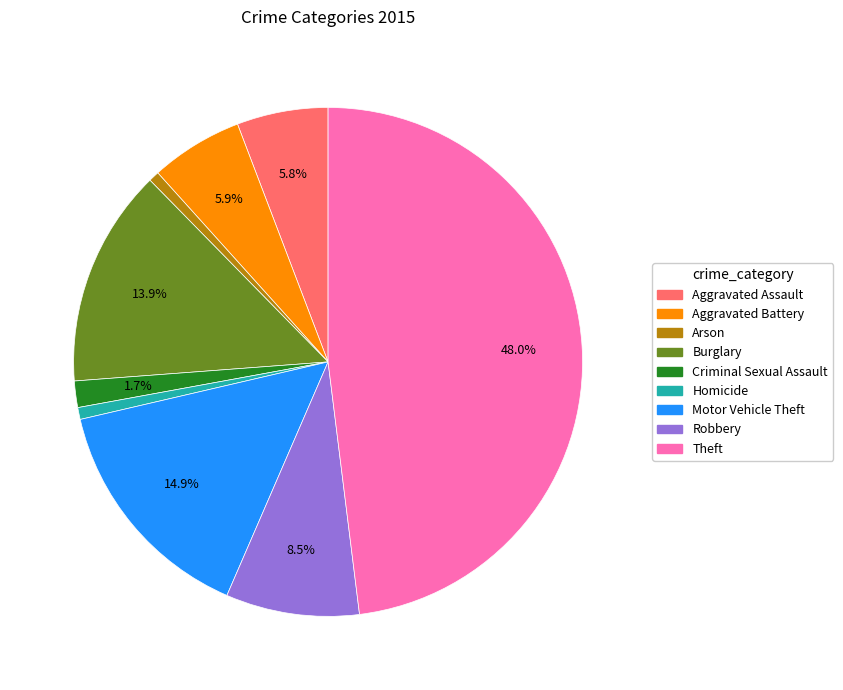

Does any single category account for the majority?

No